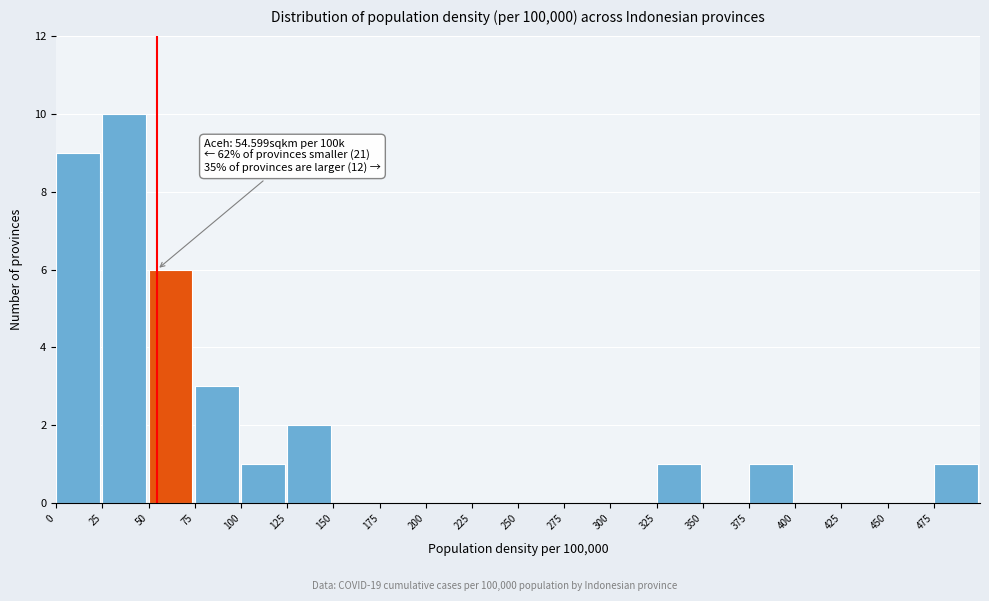

Which range on the x-axis has the tallest bar?

25 to 50